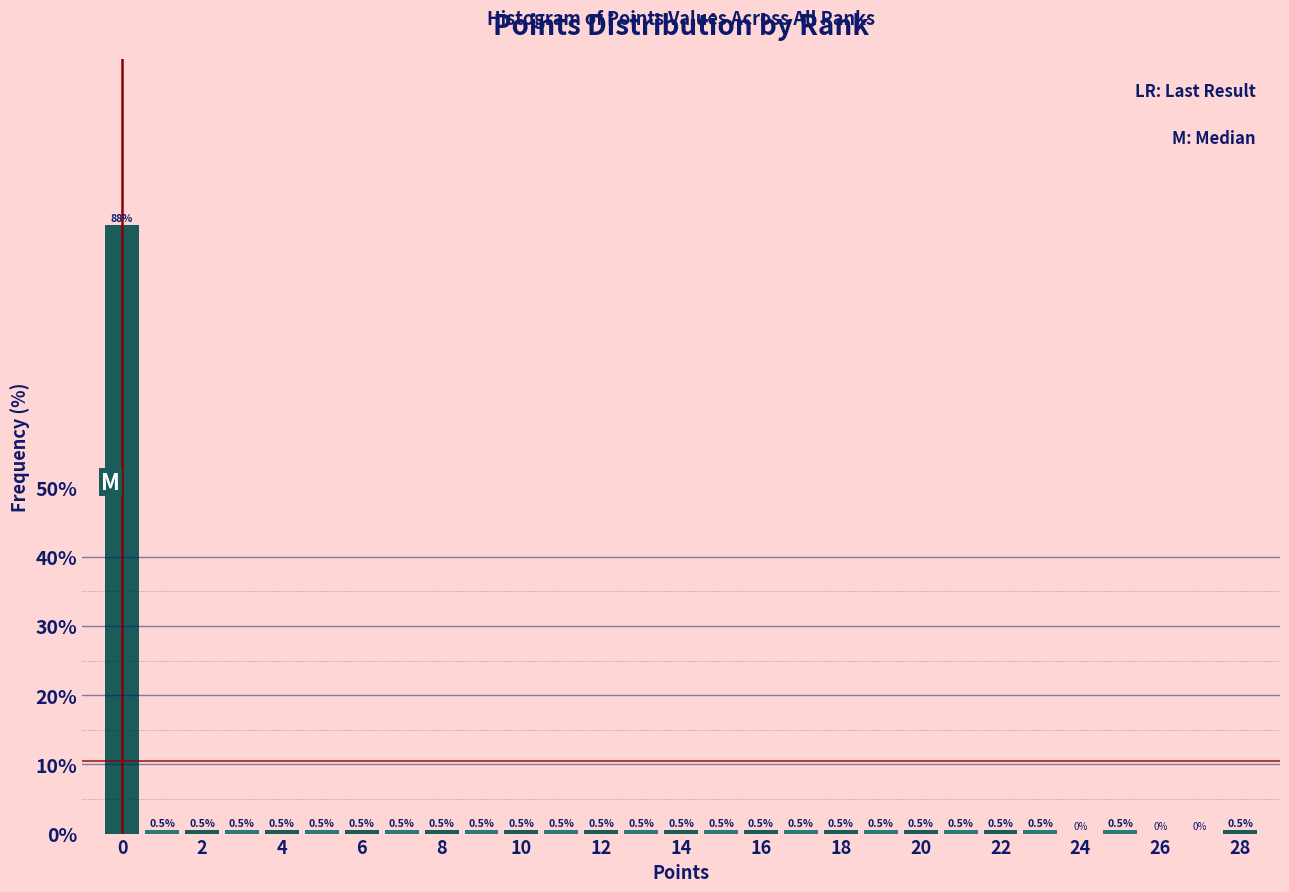

How tall is the bar that spans 2.5 to 3.5 on the x-axis? The bar edges are not printed on the chart, so give them approximately, as read against the axis.

0.5